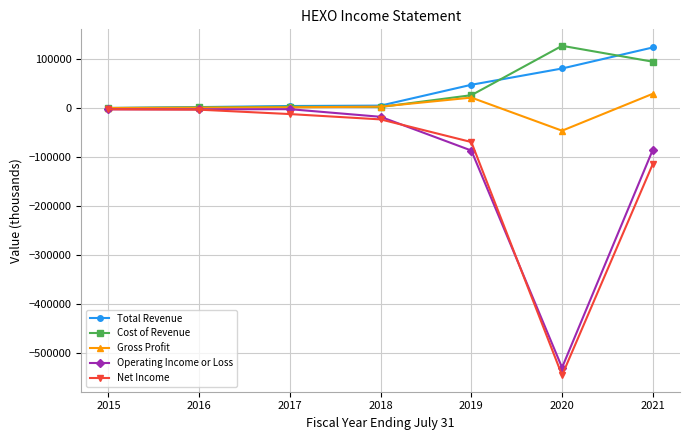

At which category does the chart reach its minimum across all series?

2020